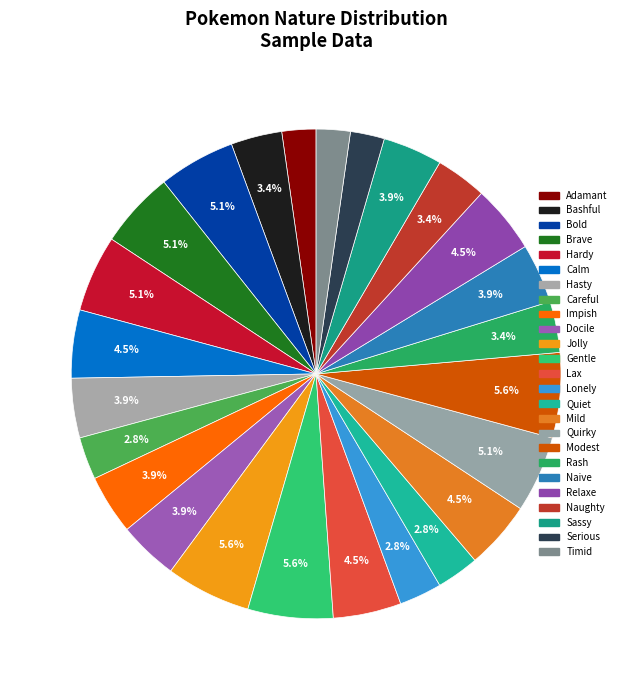

What is the smallest slice in the pie chart?

Adamant